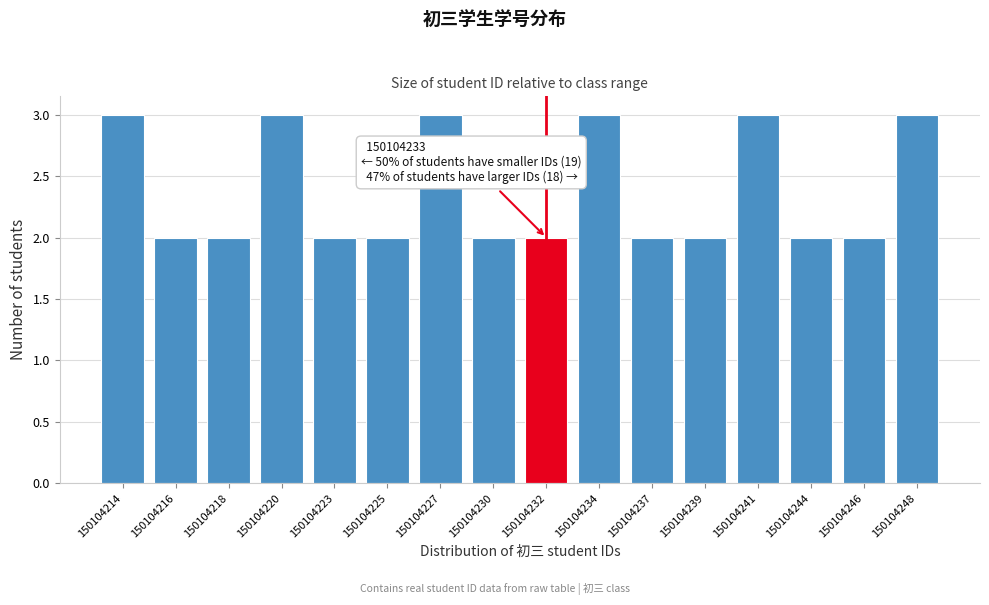

Reading left to right, list all the values displayed in this chart.

3	2	2	3	2	2	3	2	2	3	2	2	3	2	2	3